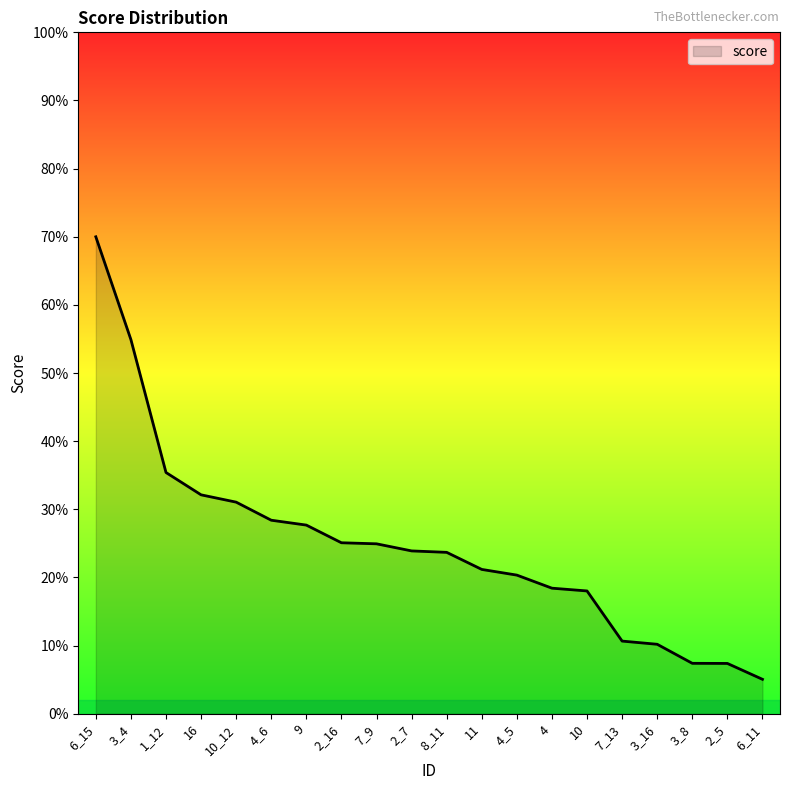

Does the chart display data point markers on the line(s)?

No